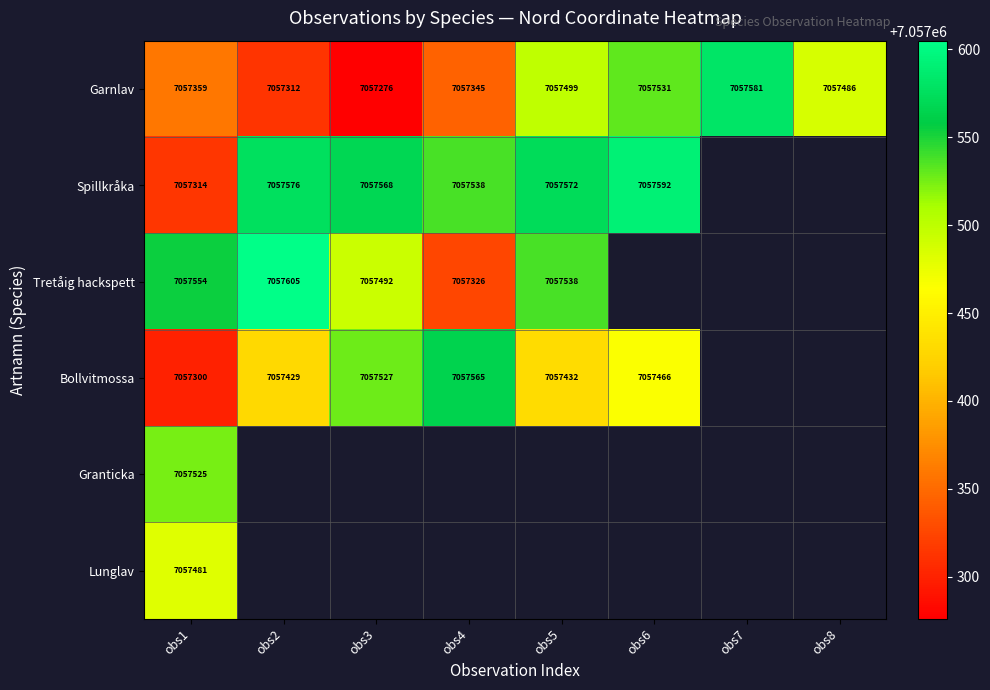

Where does the Garnlav series first go above 7057486?

obs5